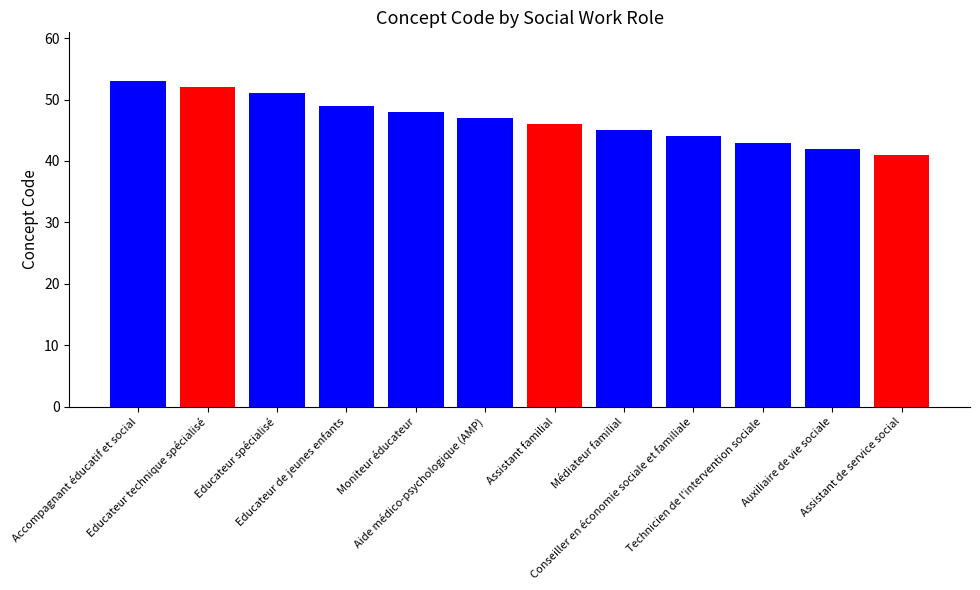

What is the ratio of the value at Médiateur familial to the value at Educateur de jeunes enfants?

0.9